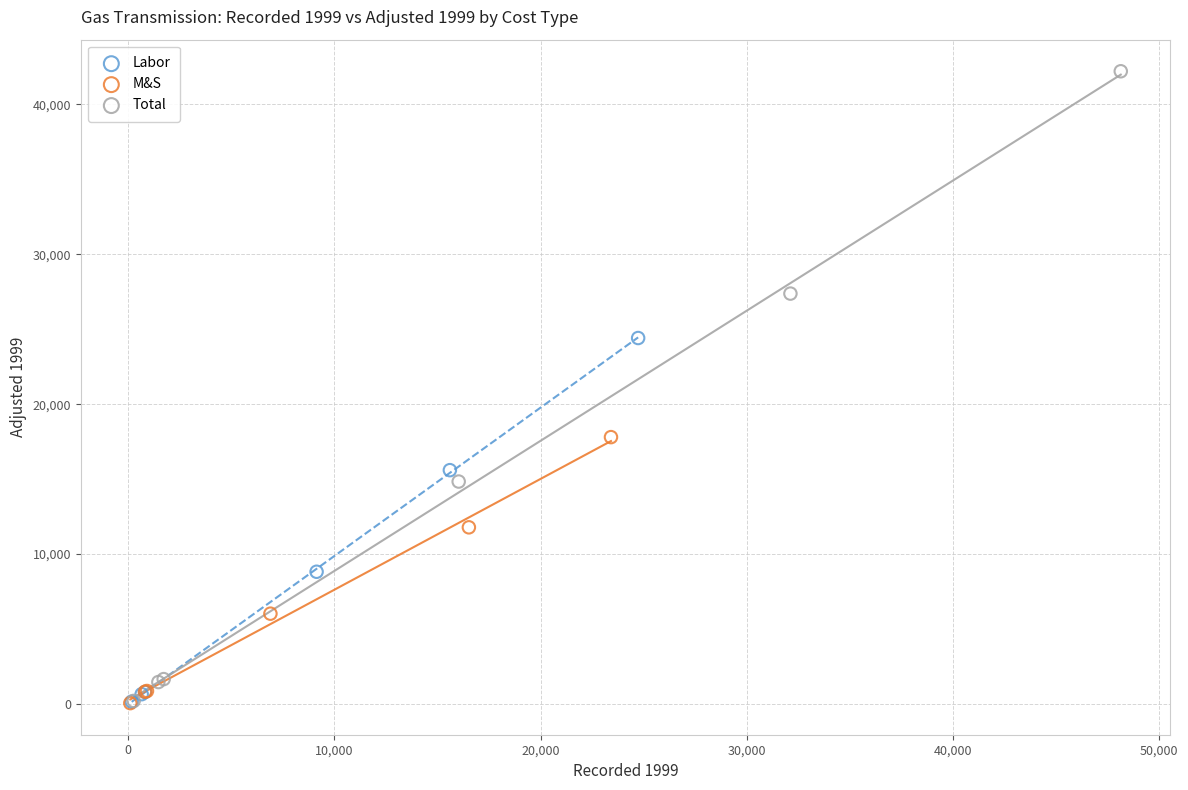

Which series has the largest Y range (max minus min)?

Total